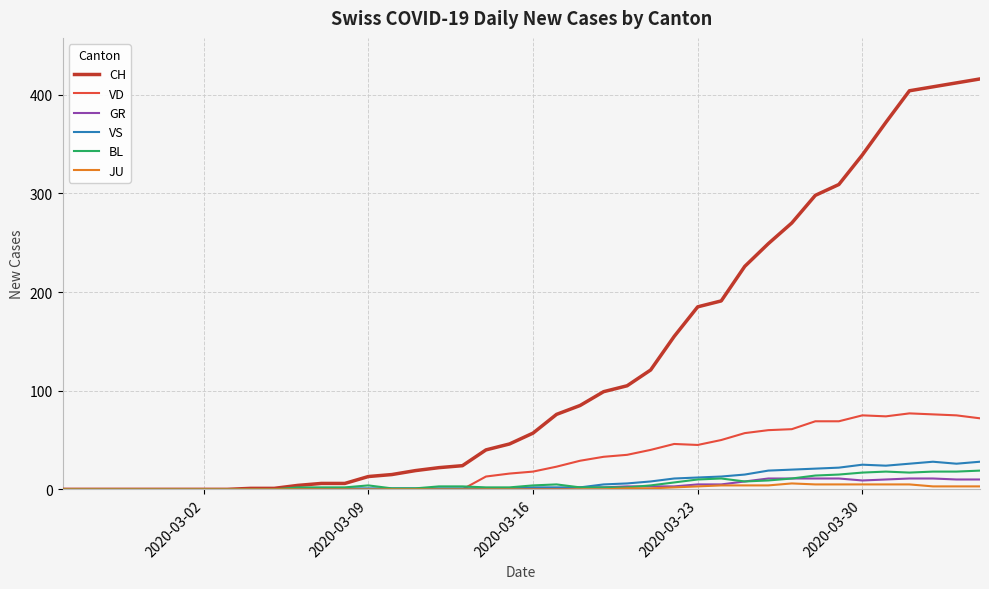

Which series has the largest total across all categories?

CH